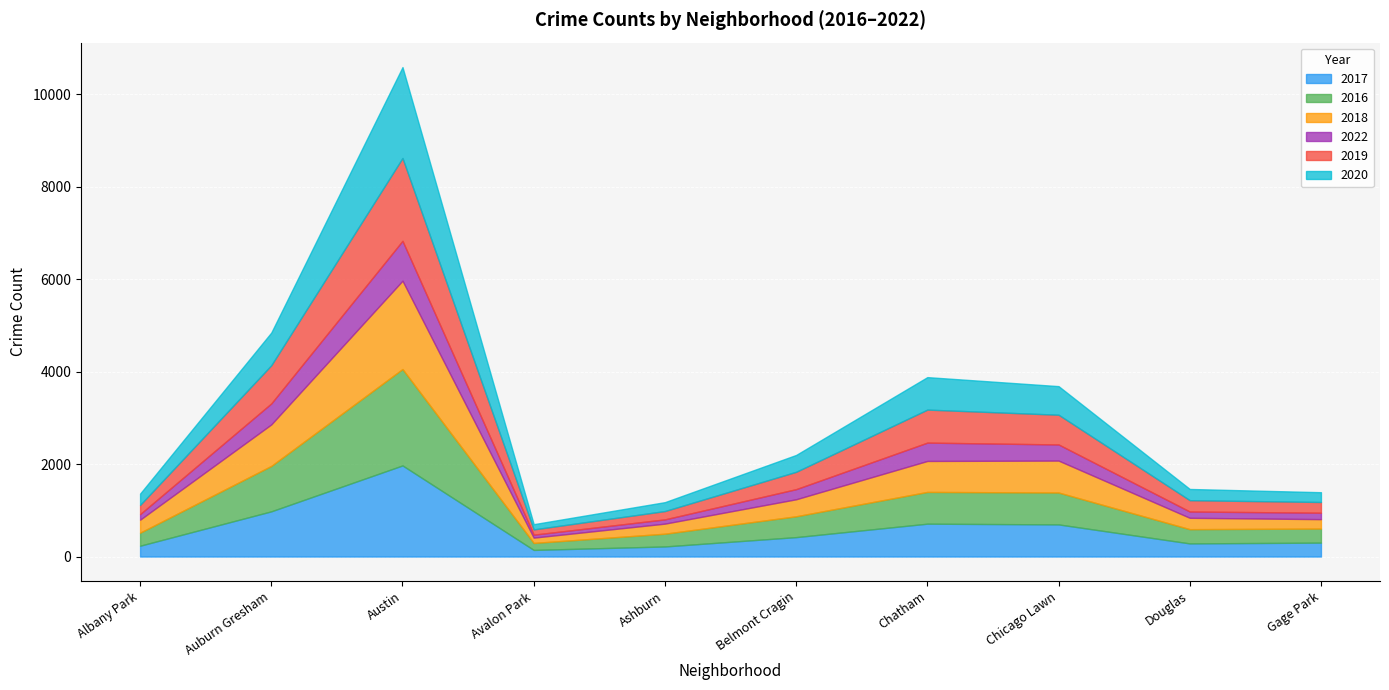

Where is the first local minimum for 2017?

Avalon Park